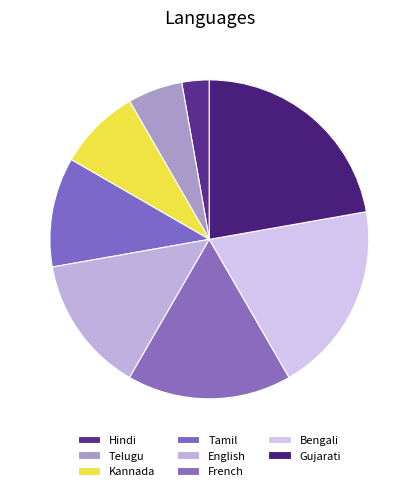

Does any single category account for the majority?

No